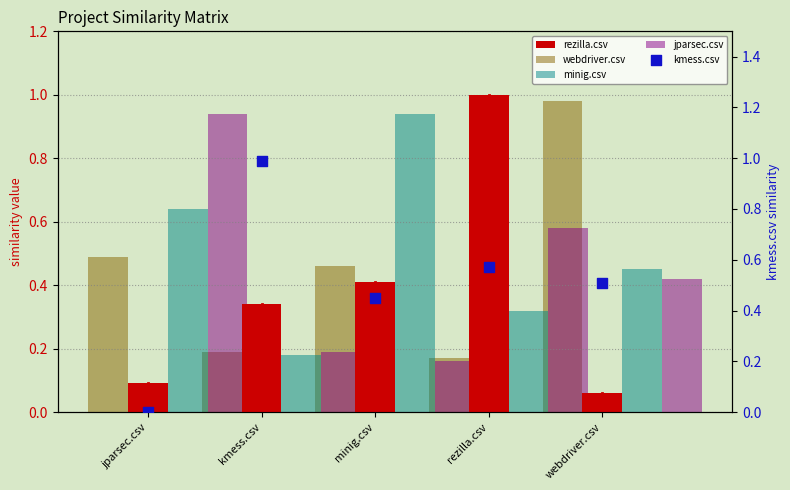

Which series reaches the maximum Y coordinate?

rezilla.csv